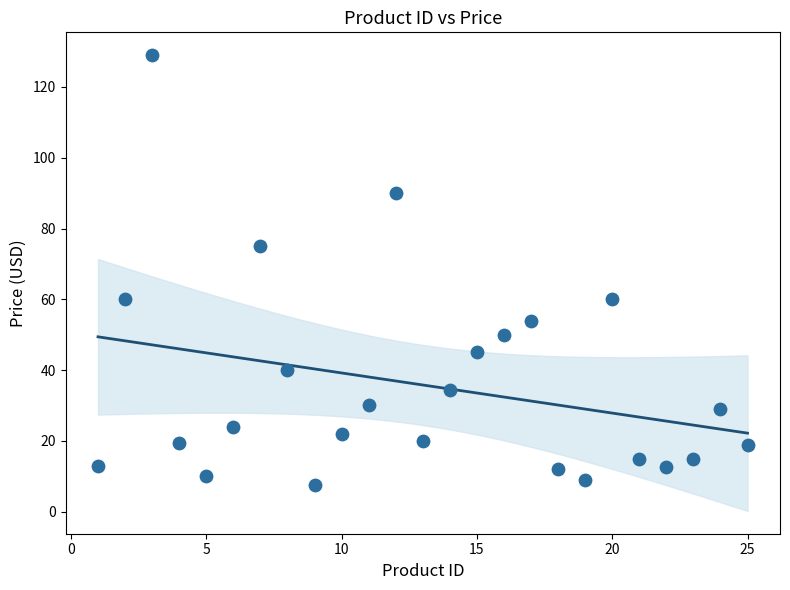

What is the range of X values (max minus min)?

24.0